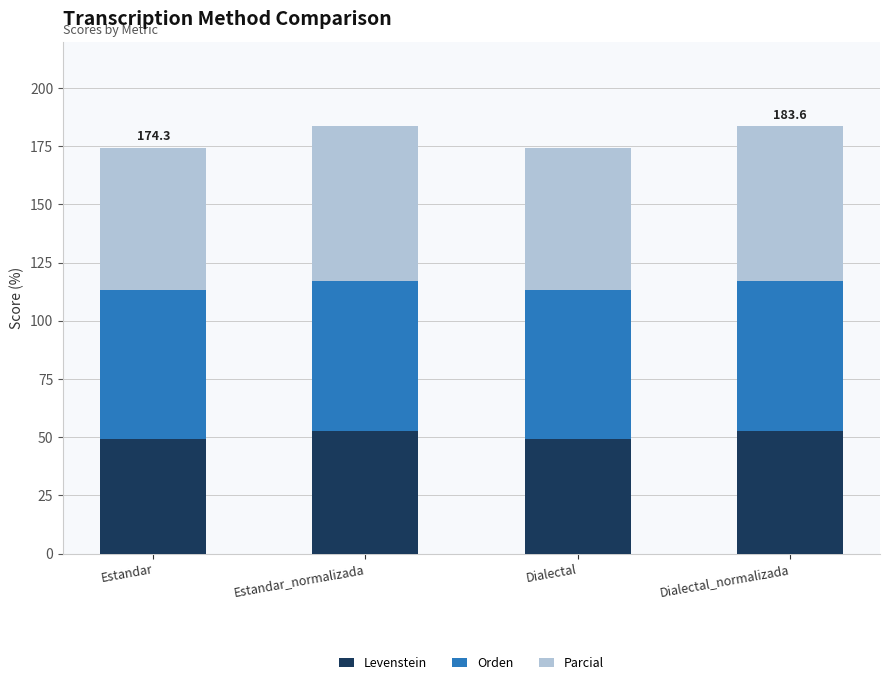

What is the highest value of the Levenstein series?

52.7